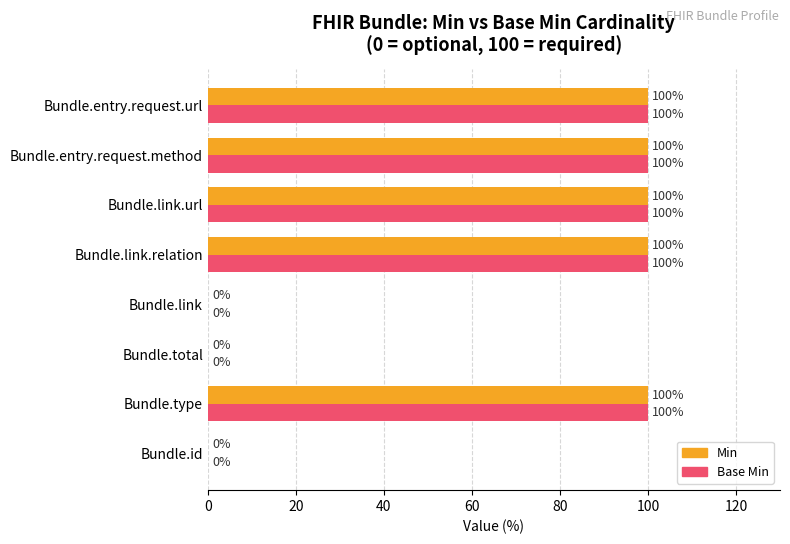

What is the sum of the Base Min values at Bundle.total and Bundle.type?

100